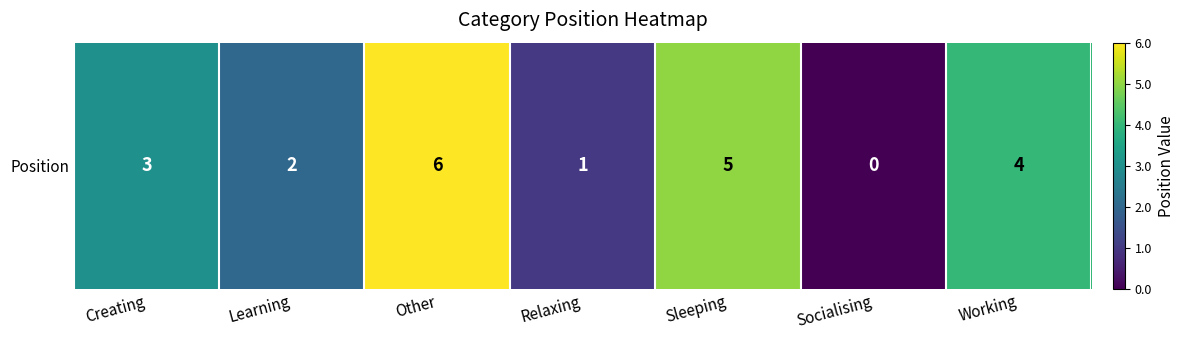

What is the sum of the values at Socialising and Working?

4